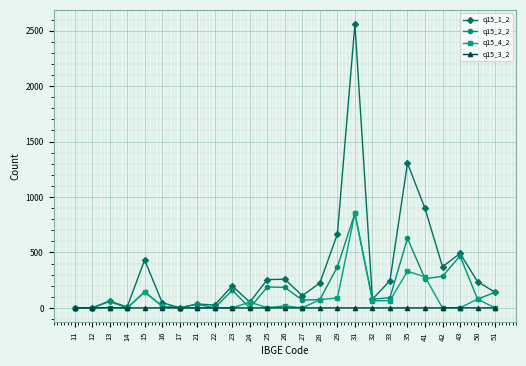

What is the sum of all q15_3_2 values?

3